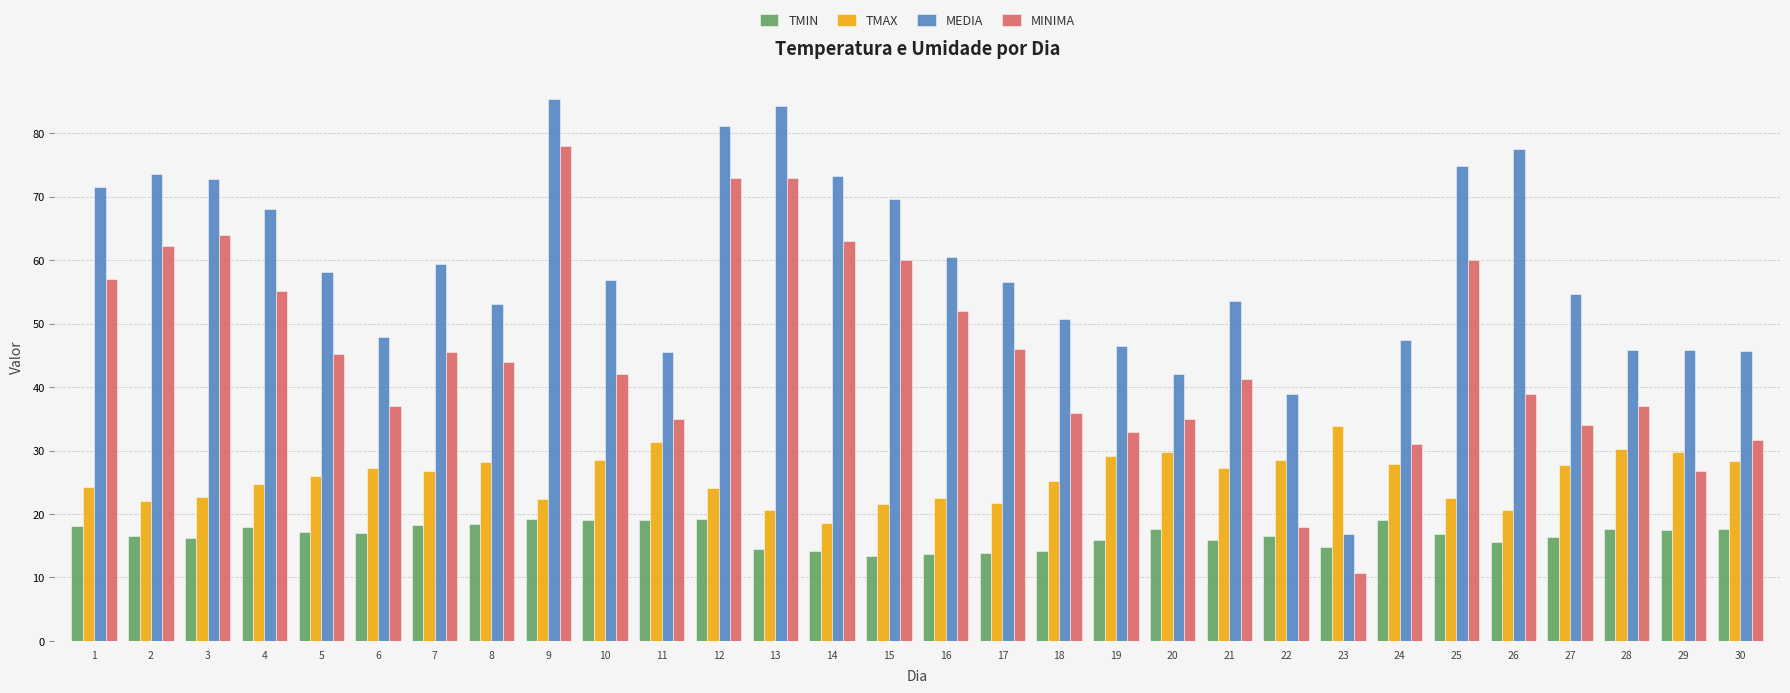

What is the difference between the second highest and second lowest values in the MINIMA series?

55.1